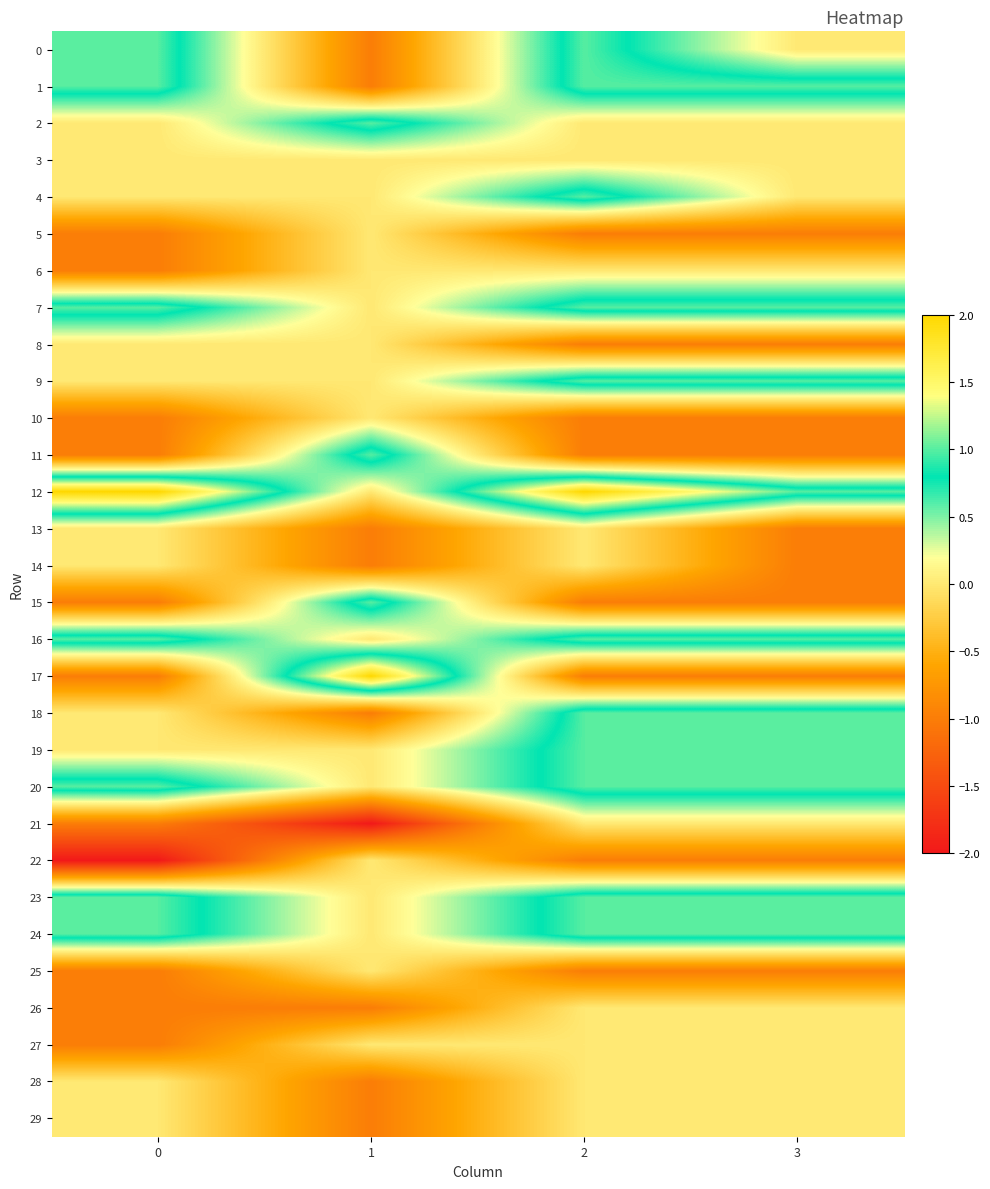

What is the smallest value displayed?

-2